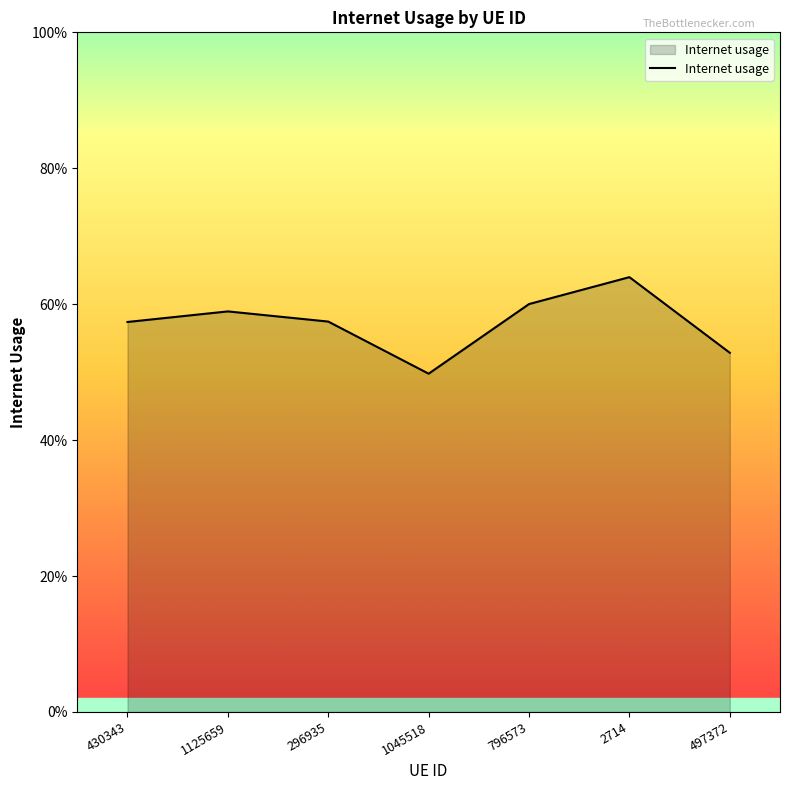

How many interior local valleys (lower than both neighbors) does the data have?

1